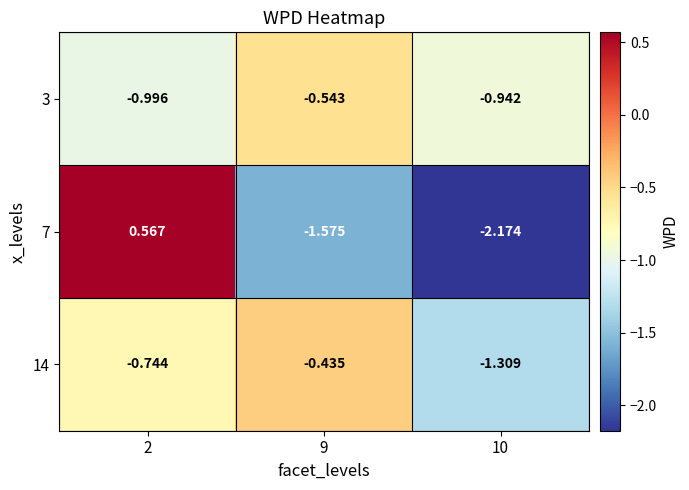

Reading right to left, extract all data points from this chart.

3: 10=-0.9	9=-0.5	2=-1.0
7: 10=-2.2	9=-1.6	2=0.6
14: 10=-1.3	9=-0.4	2=-0.7